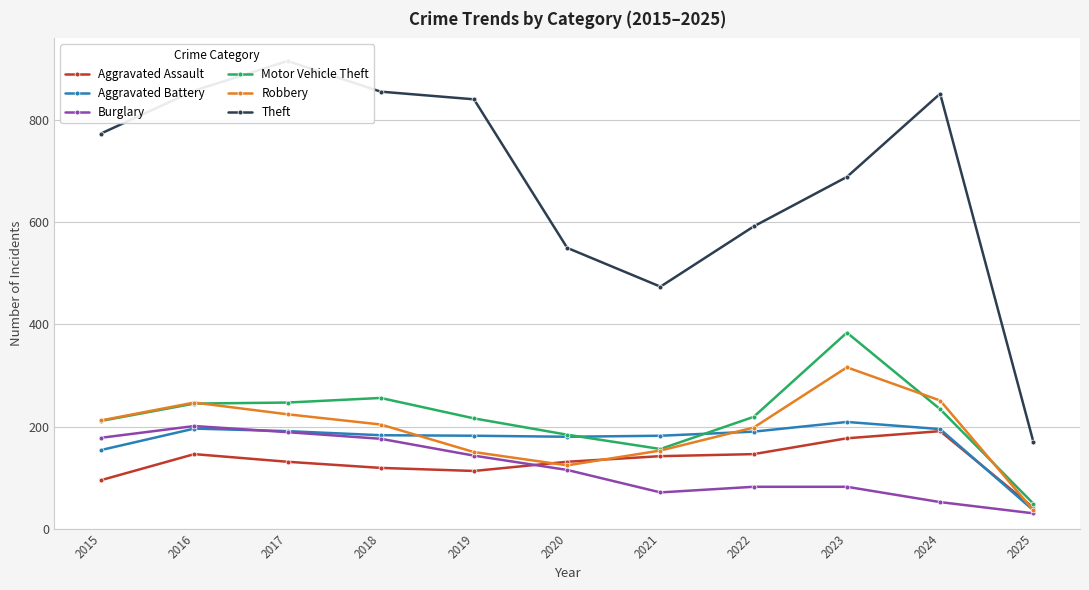

List the labels in order of Theft value, largest first.

2017, 2016, 2018, 2024, 2019, 2015, 2023, 2022, 2020, 2021, 2025